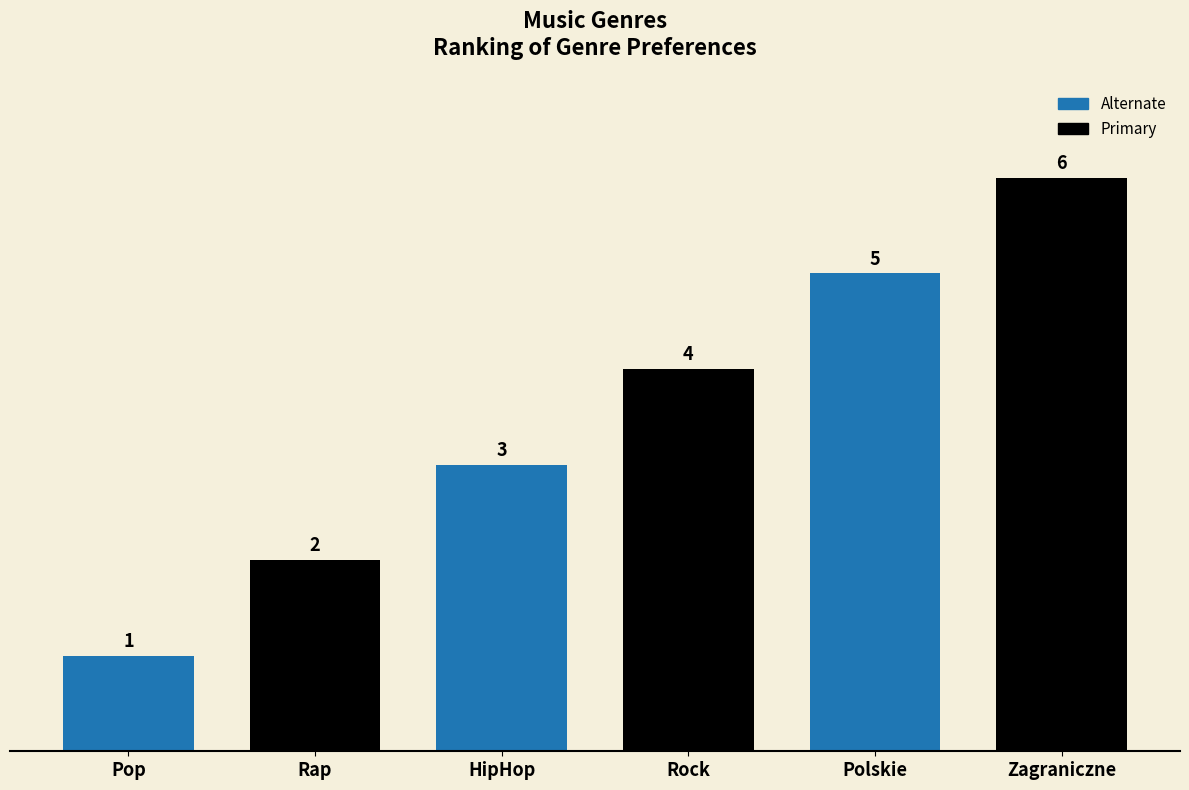

List the labels in order of value, largest first.

Zagraniczne, Polskie, Rock, HipHop, Rap, Pop